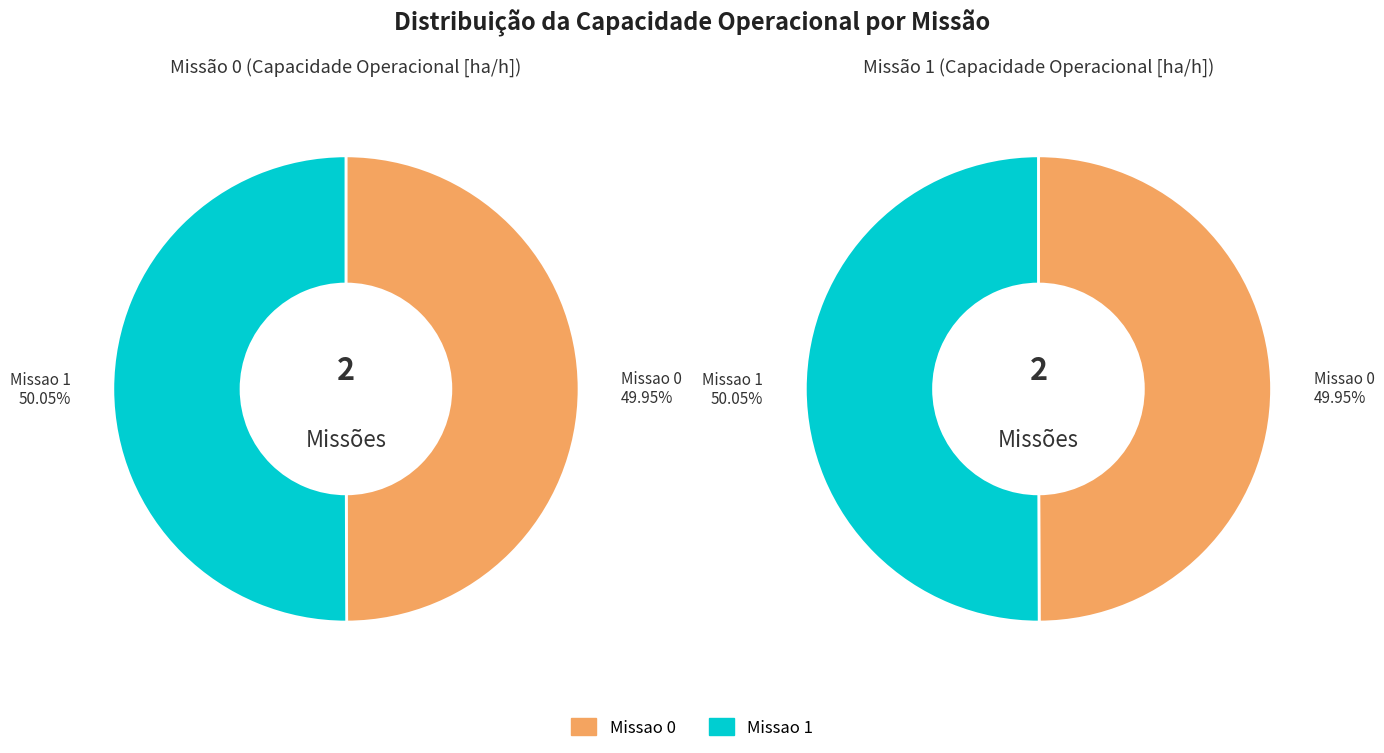

To the nearest percent, what portion does Missao 0 represent?

50%